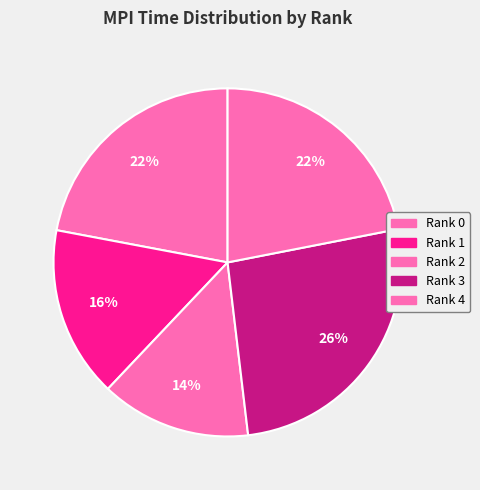

To the nearest percent, what is the average slice percentage?

20%